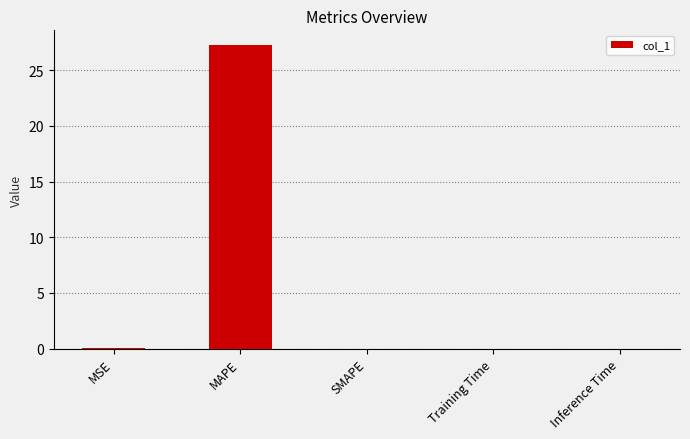

What is the average value?

5.5